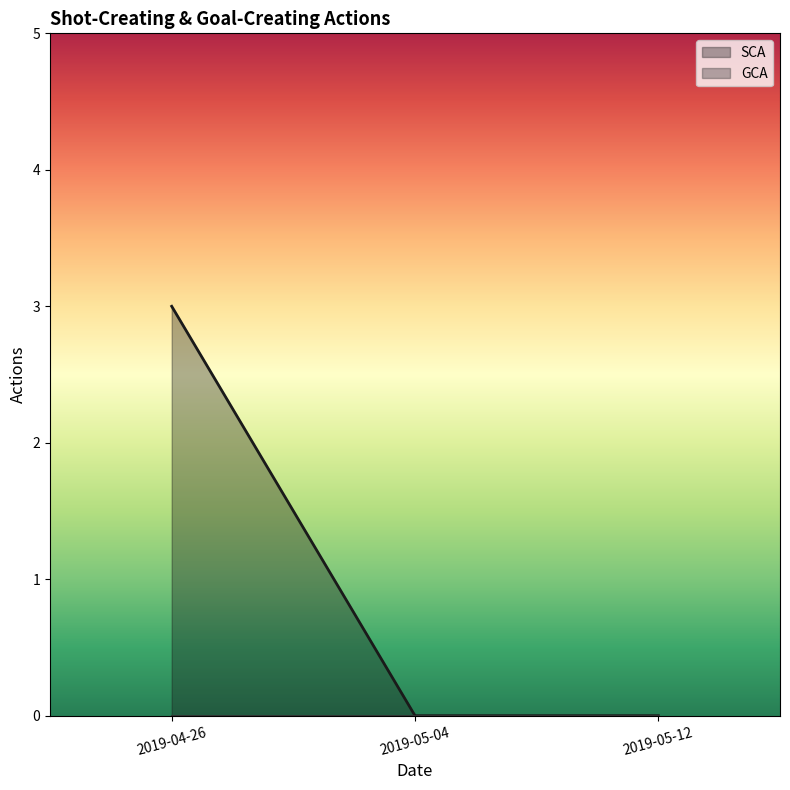

Which has a higher value, 2019-04-26 or 2019-05-12?

2019-04-26